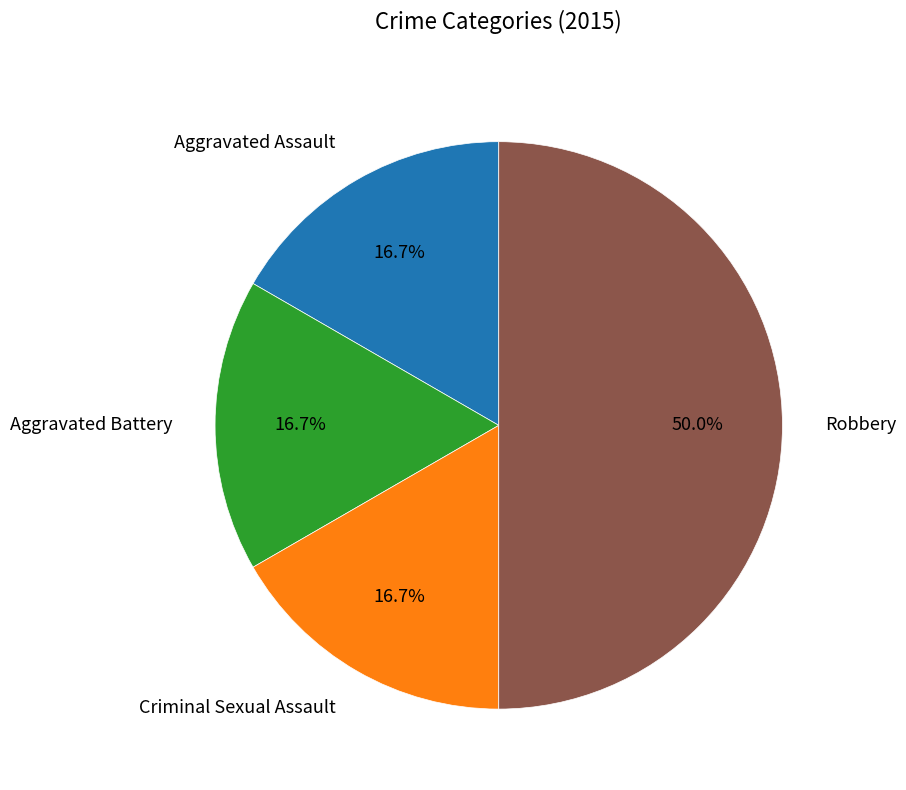

Does Aggravated Assault account for over 50% of the chart?

No